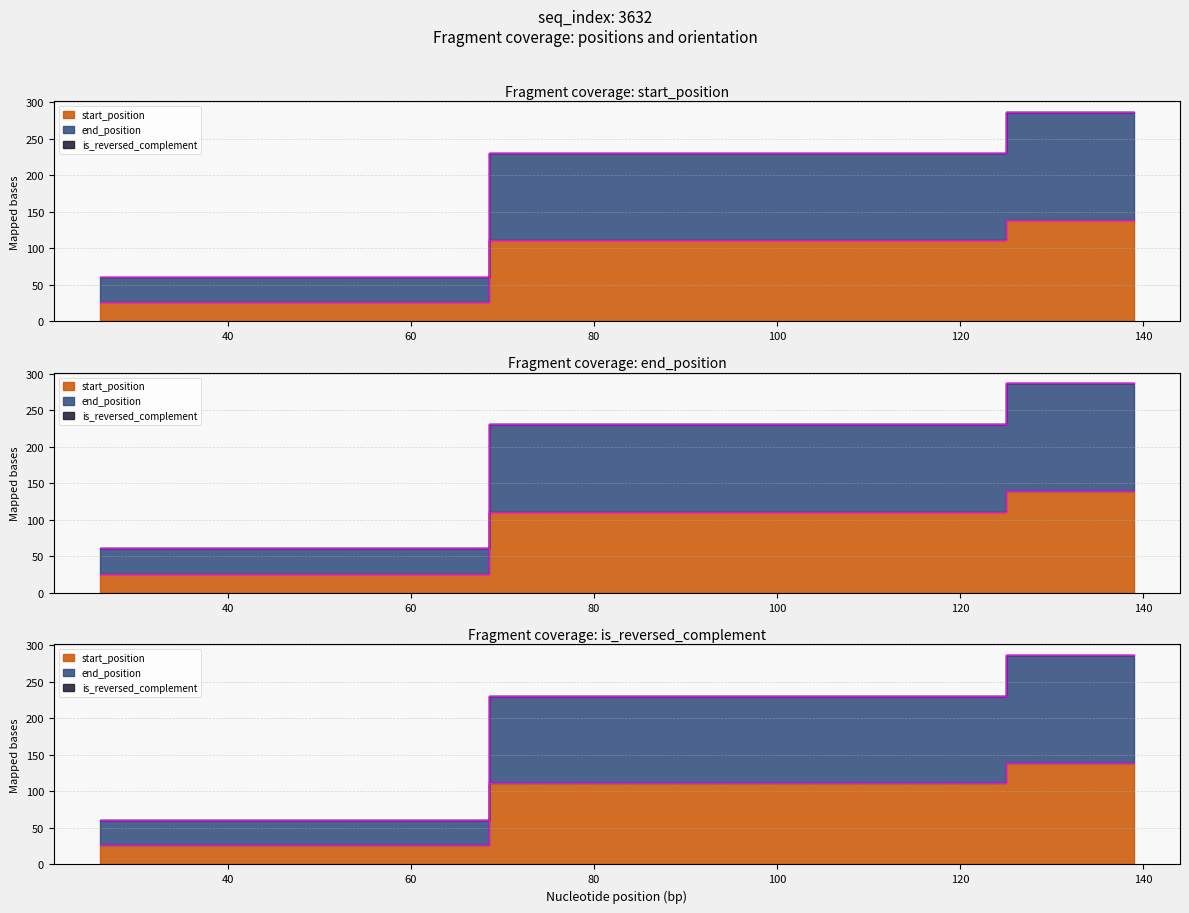

What is the difference between the highest and lowest values at 139?

148